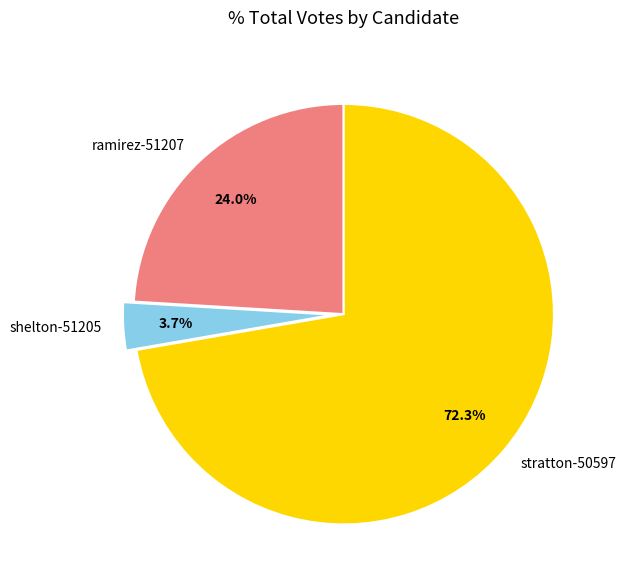

To the nearest percent, what is the combined percentage of shelton-51205 and ramirez-51207?

28%